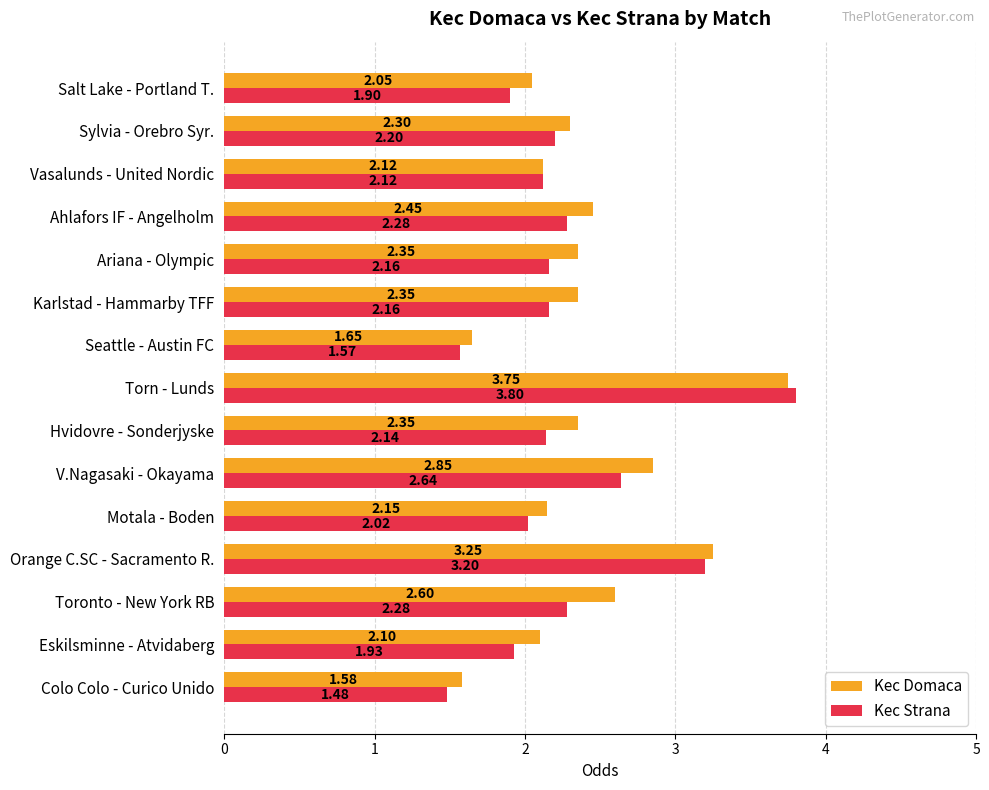

At which category is the sum across all series the highest?

Torn - Lunds